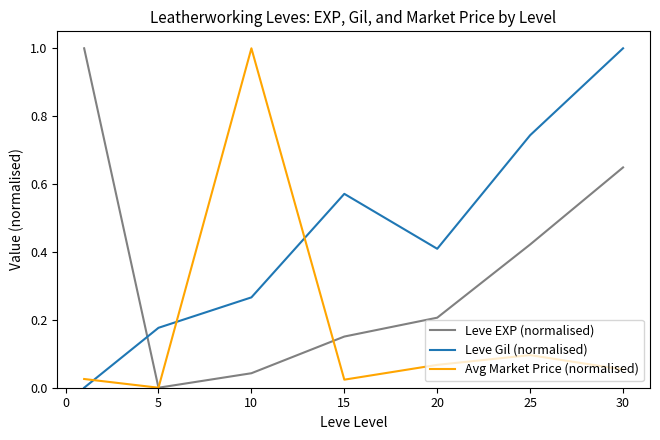

How many positive values does the Leve Gil (normalised) series have?

6